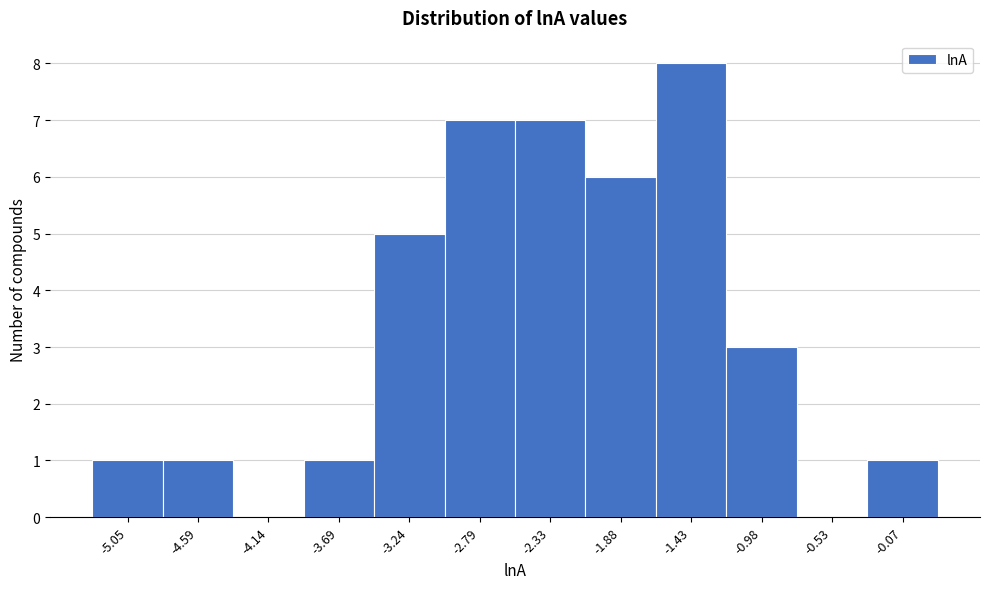

Which range on the x-axis has the tallest bar?

-1.65 to -1.20